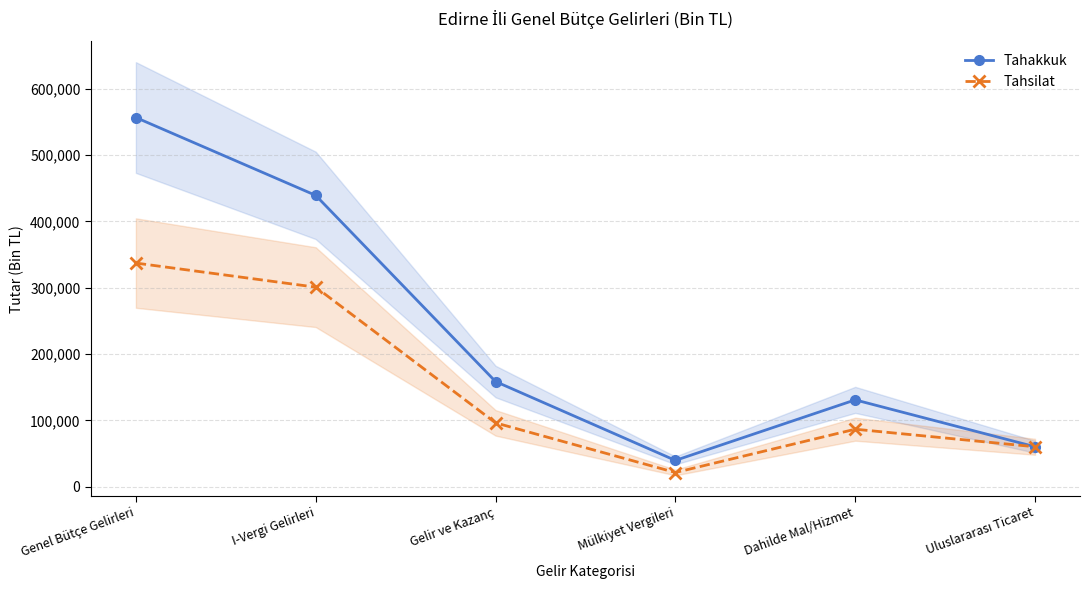

Is this an area chart (filled region under the line)?

No